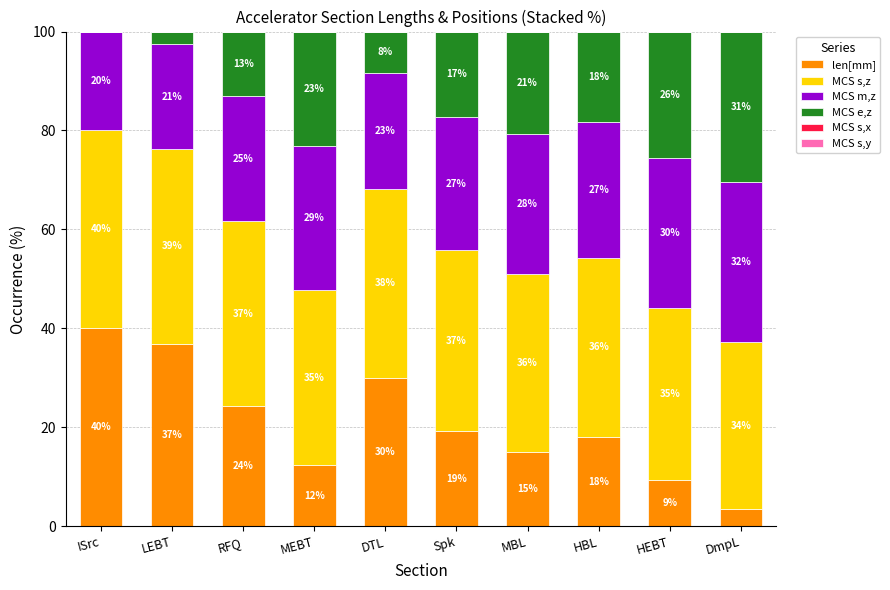

Which category has the highest value in the len[mm] series?

ISrc